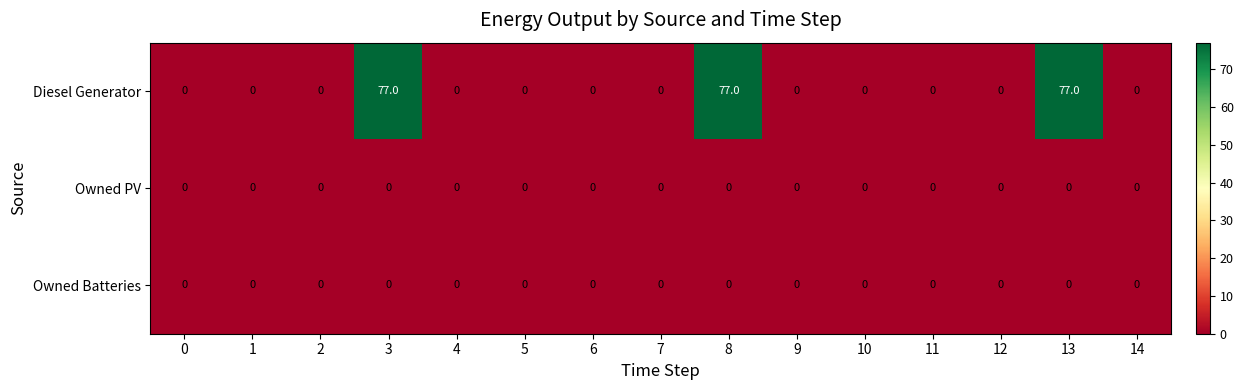

What is the maximum value for Diesel Generator?

77